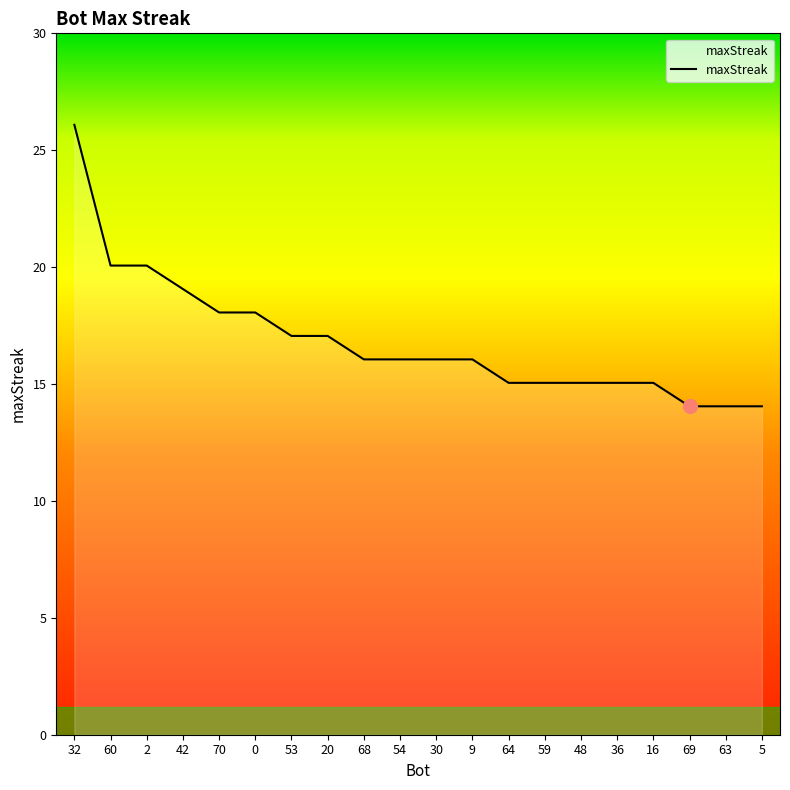

Where does the data first go above 16?

32